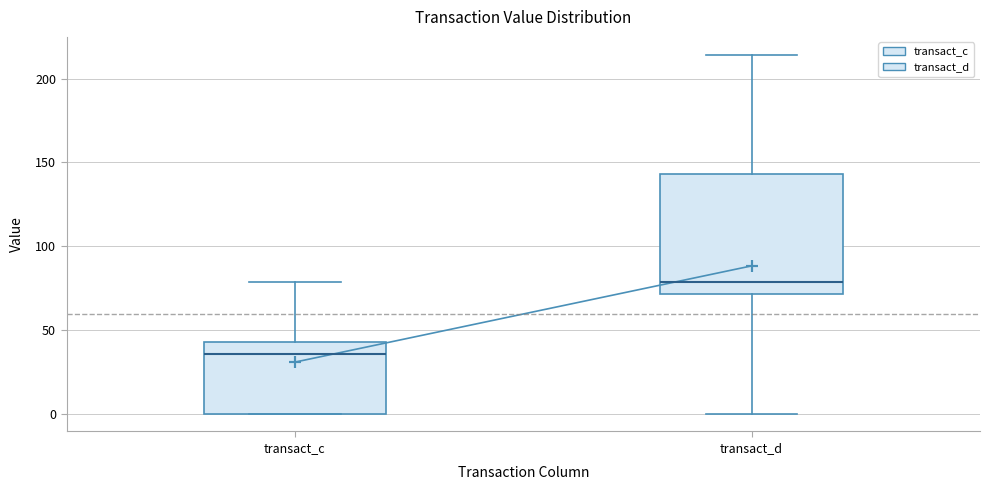

Comparing the boxes themselves (not the whiskers), which one is the tallest?

transact_d